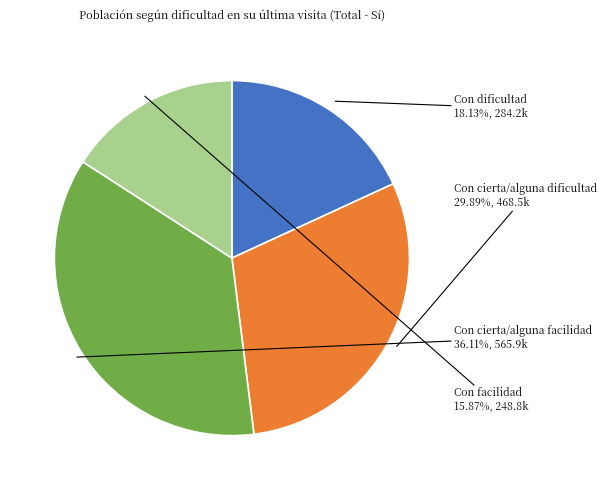

Does any single category account for the majority?

No